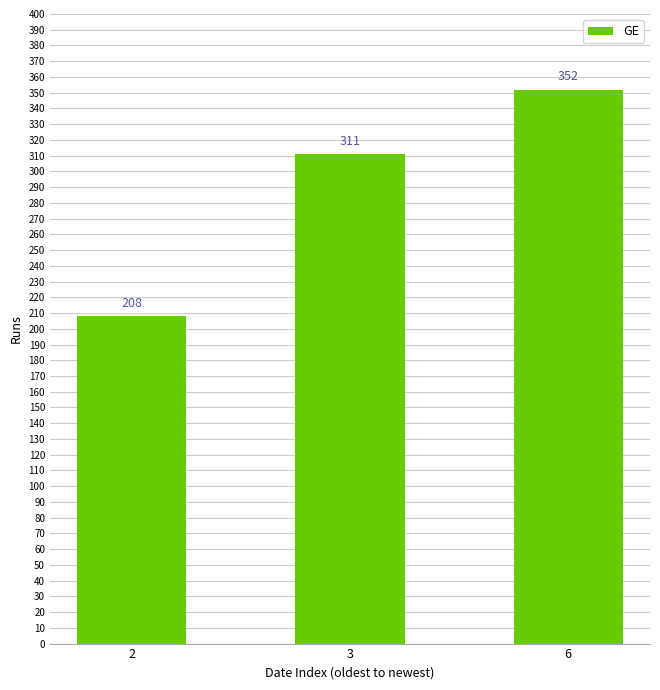

Reading right to left, extract all data points from this chart.

6=352	3=311	2=208